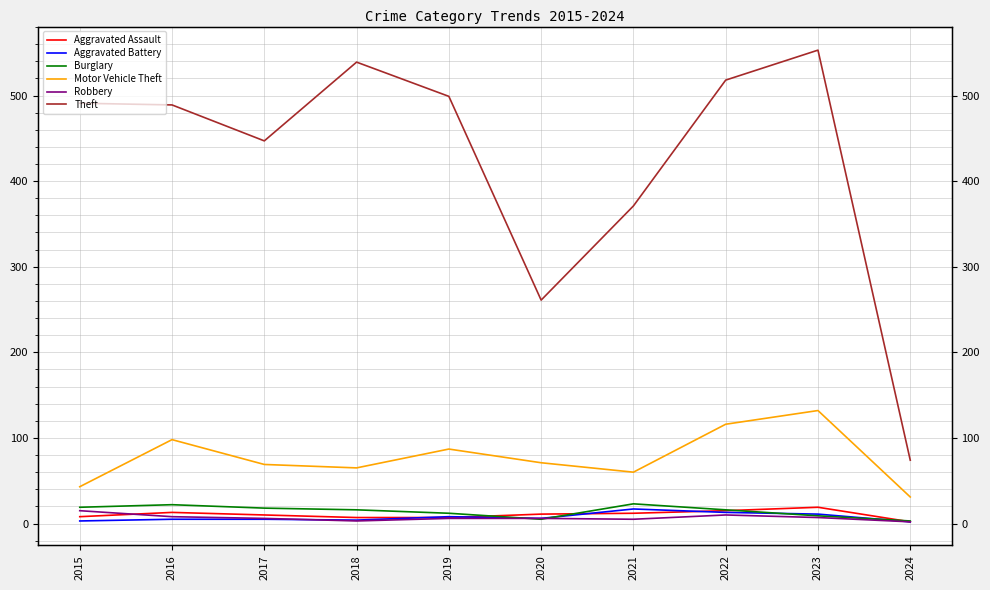

True or false: Burglary has a value of 9 at 2023.

True